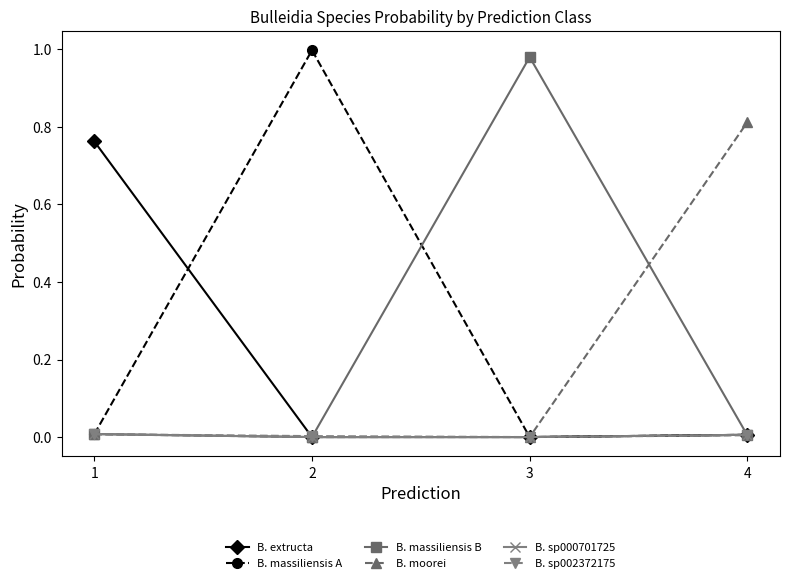

True or false: B. moorei has more than 2 interior local peaks.

False